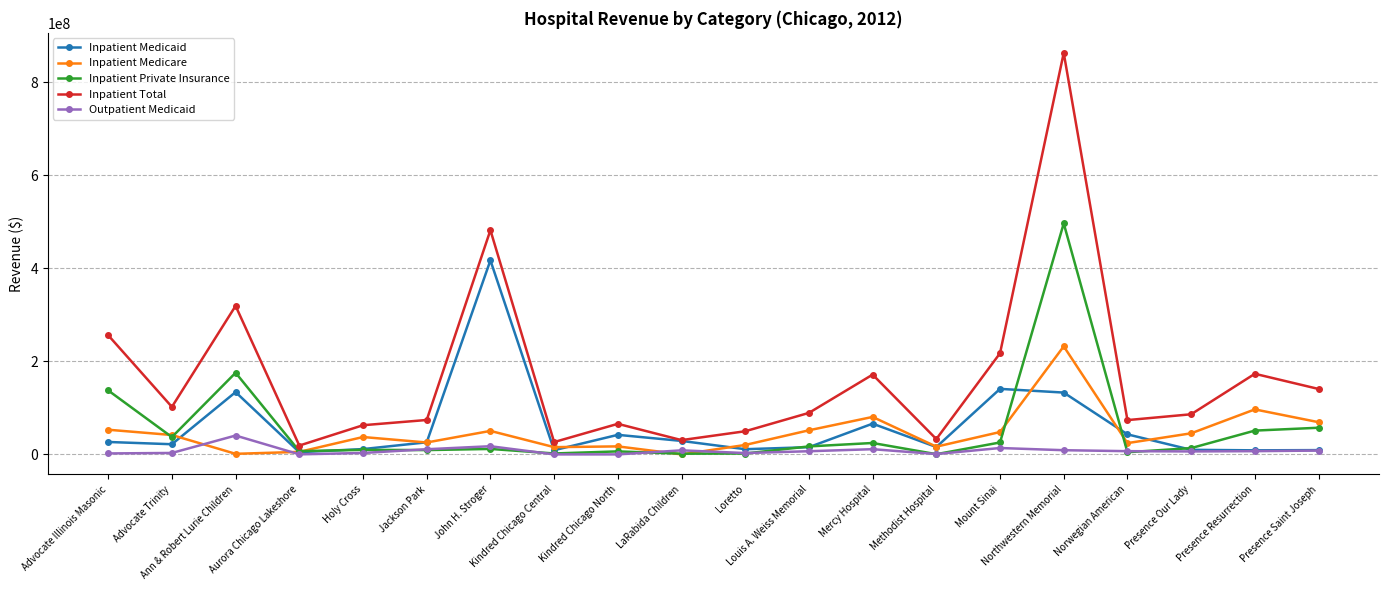

Which series has the widest spread of values?

Inpatient Total